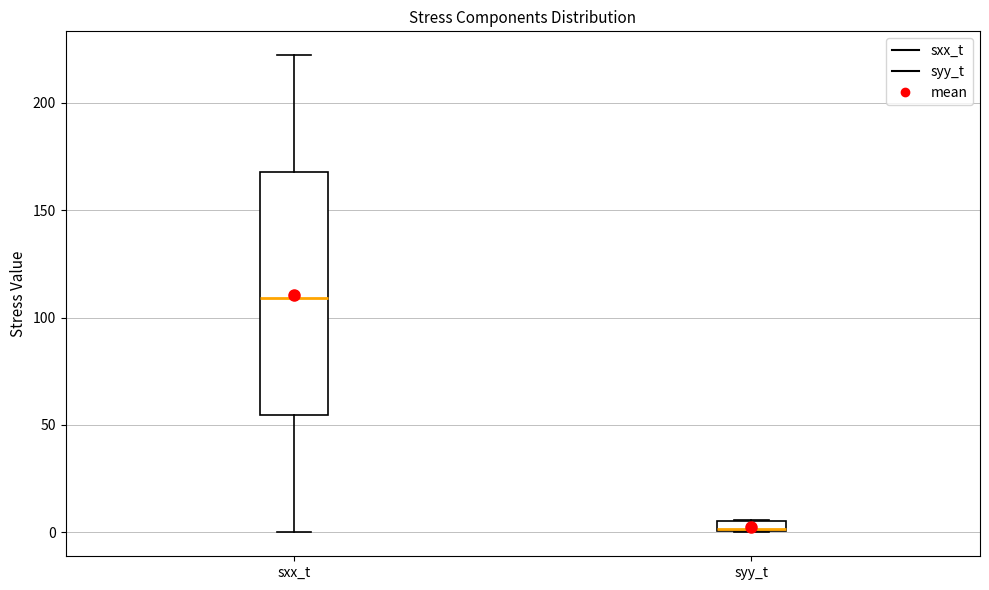

Comparing the boxes themselves (not the whiskers), which one is the tallest?

sxx_t